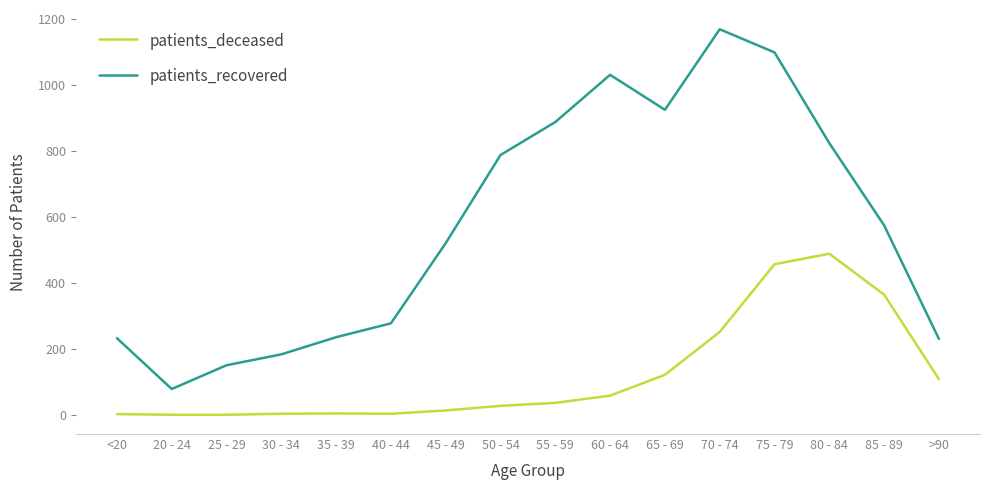

At 25 - 29, list the series in order from largest to smallest.

patients_recovered, patients_deceased